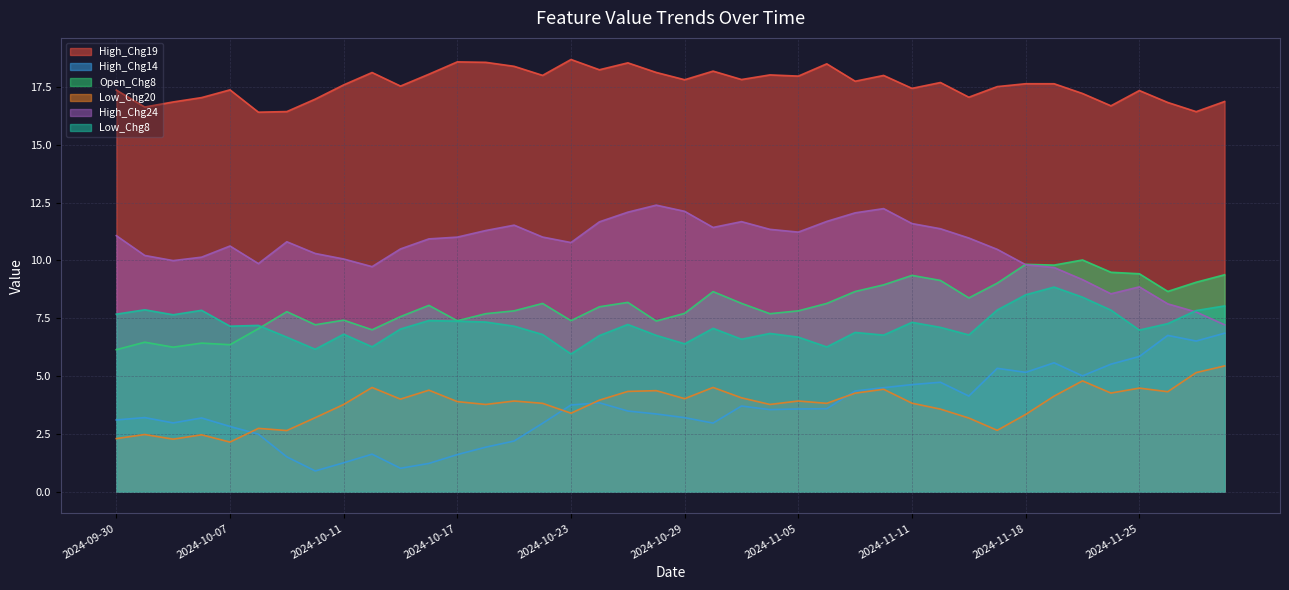

What is the sum of the Open_Chg8 values at 2024-11-06 and 2024-11-19?

17.9